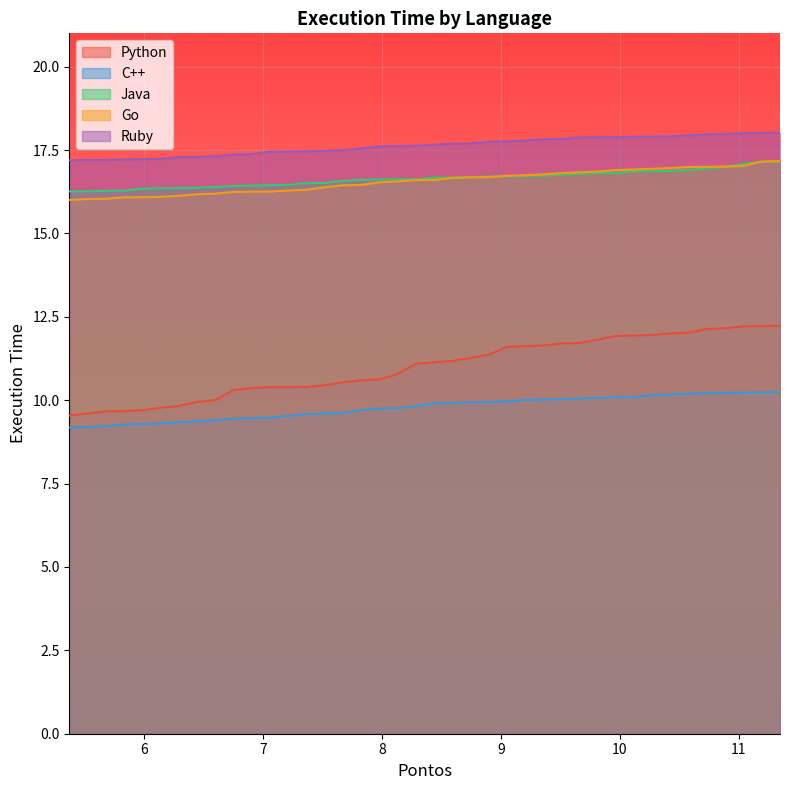

True or false: Python and C++ cross at least once.

False